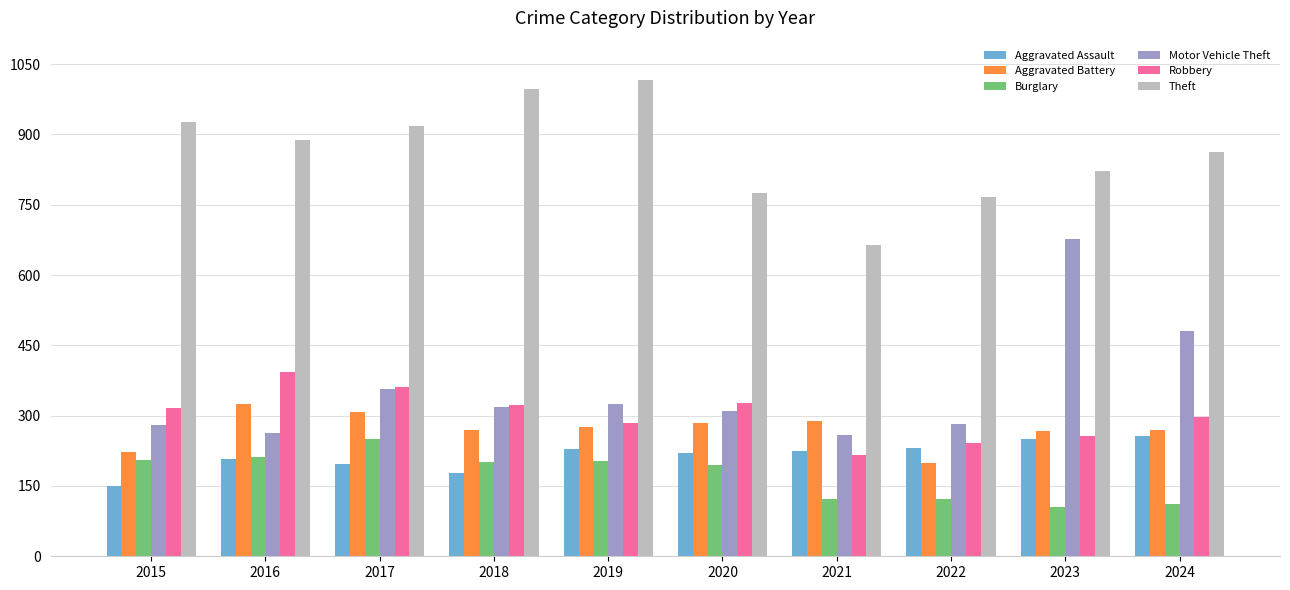

Is the value of Aggravated Battery at 2017 greater than the value of Motor Vehicle Theft at 2021?

Yes